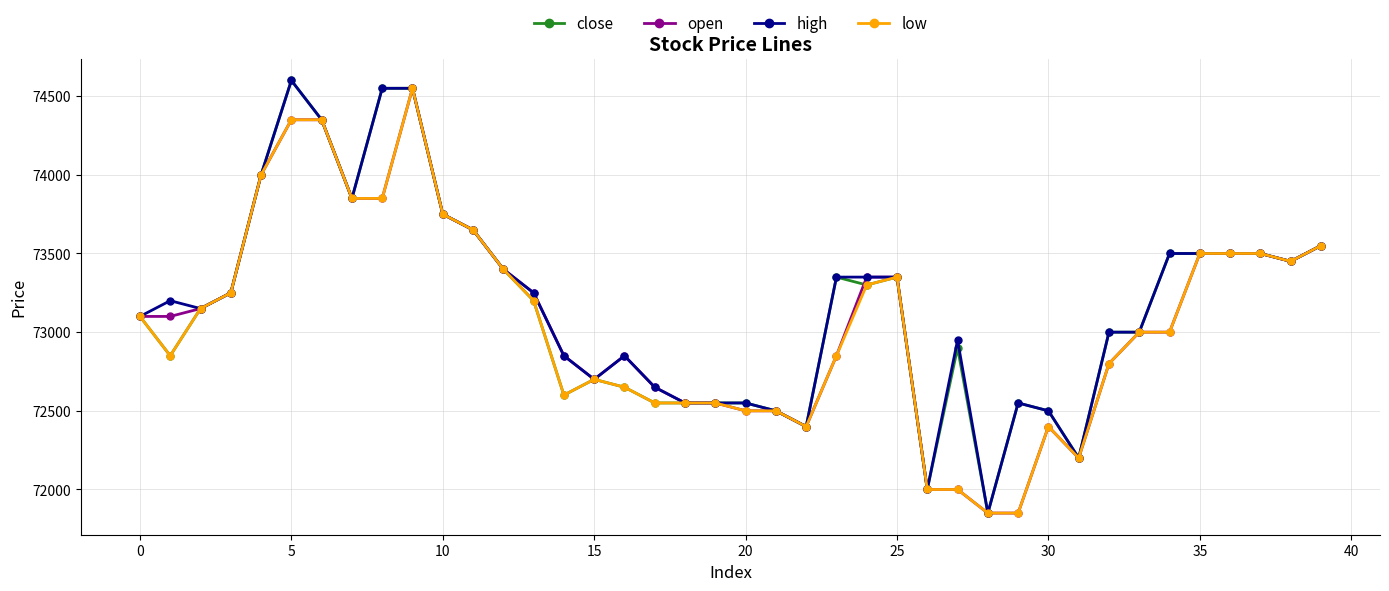

At how many categories does at least one series exceed 74050?

4